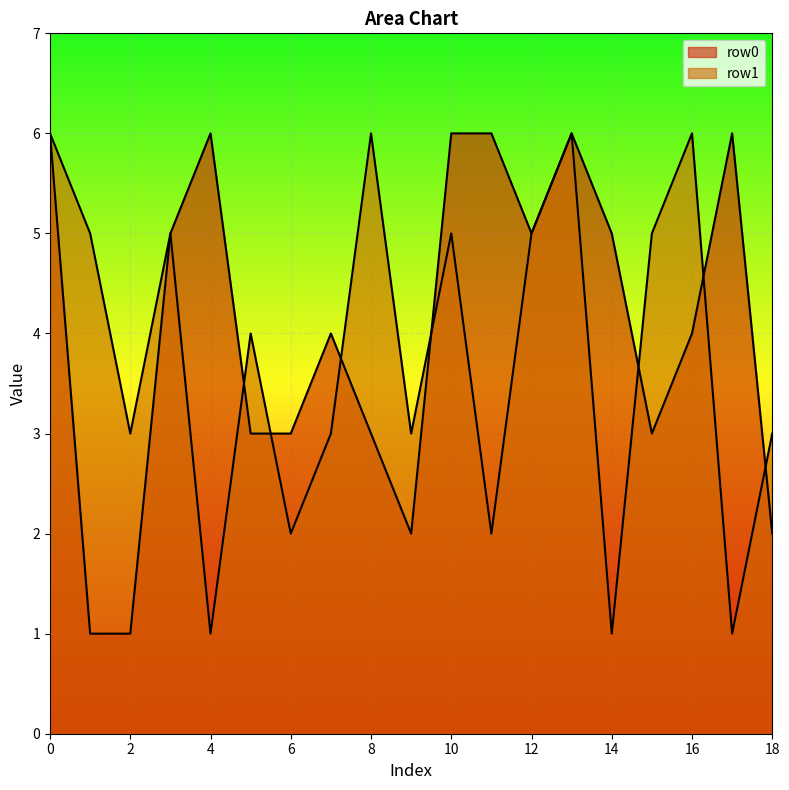

What is the maximum value shown in the chart?

6